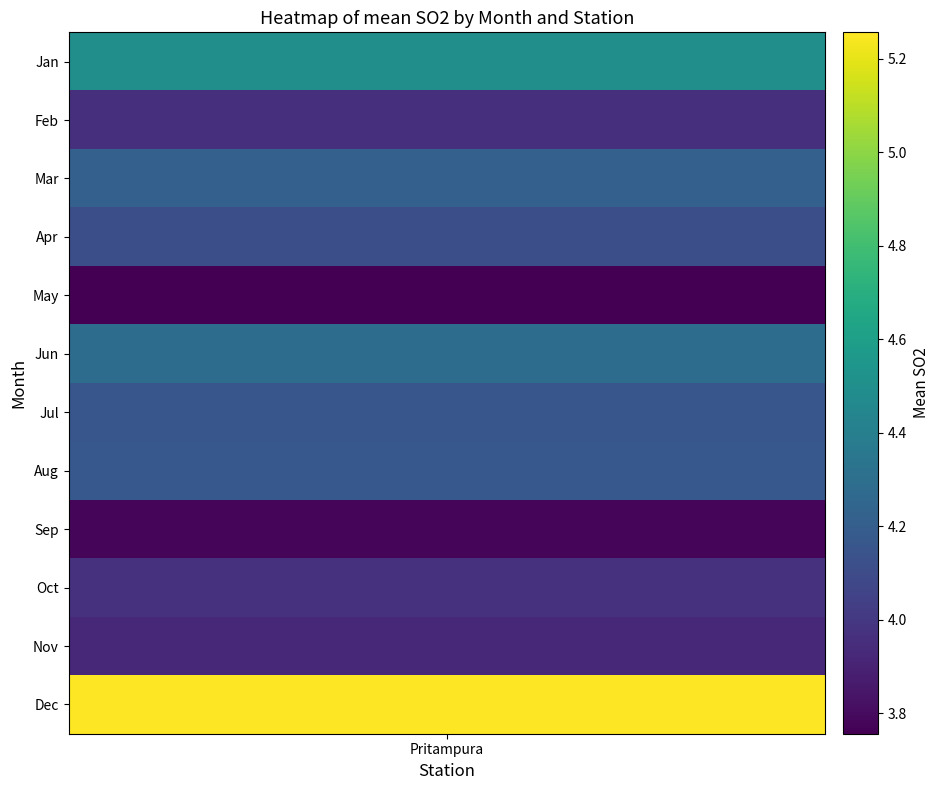

Between Sep and Jan, which is larger?

Jan